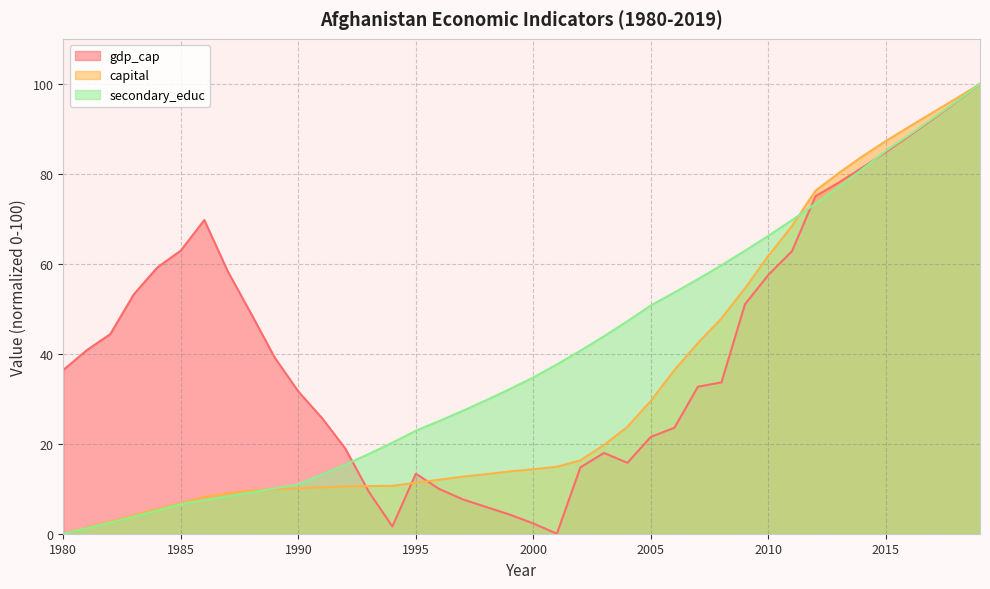

How many interior local peaks does the gdp_cap series have?

3